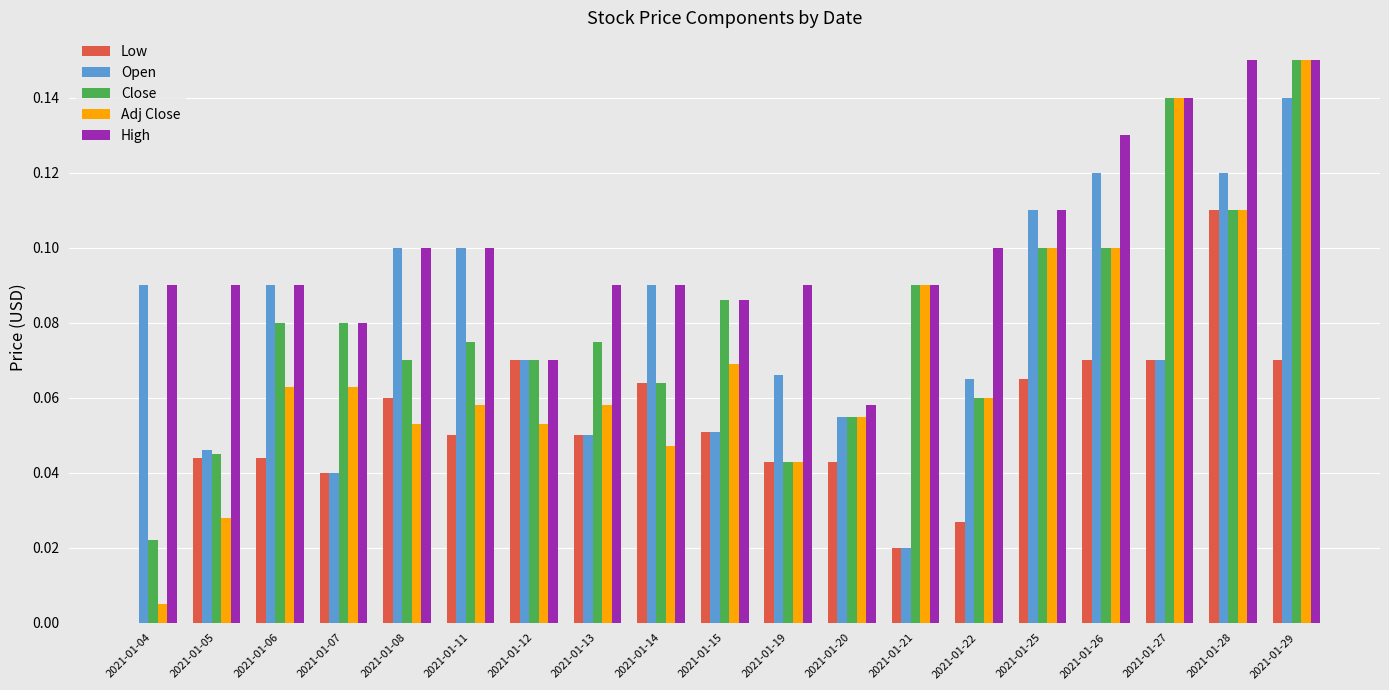

Which series has the largest range (max minus min)?

Adj Close